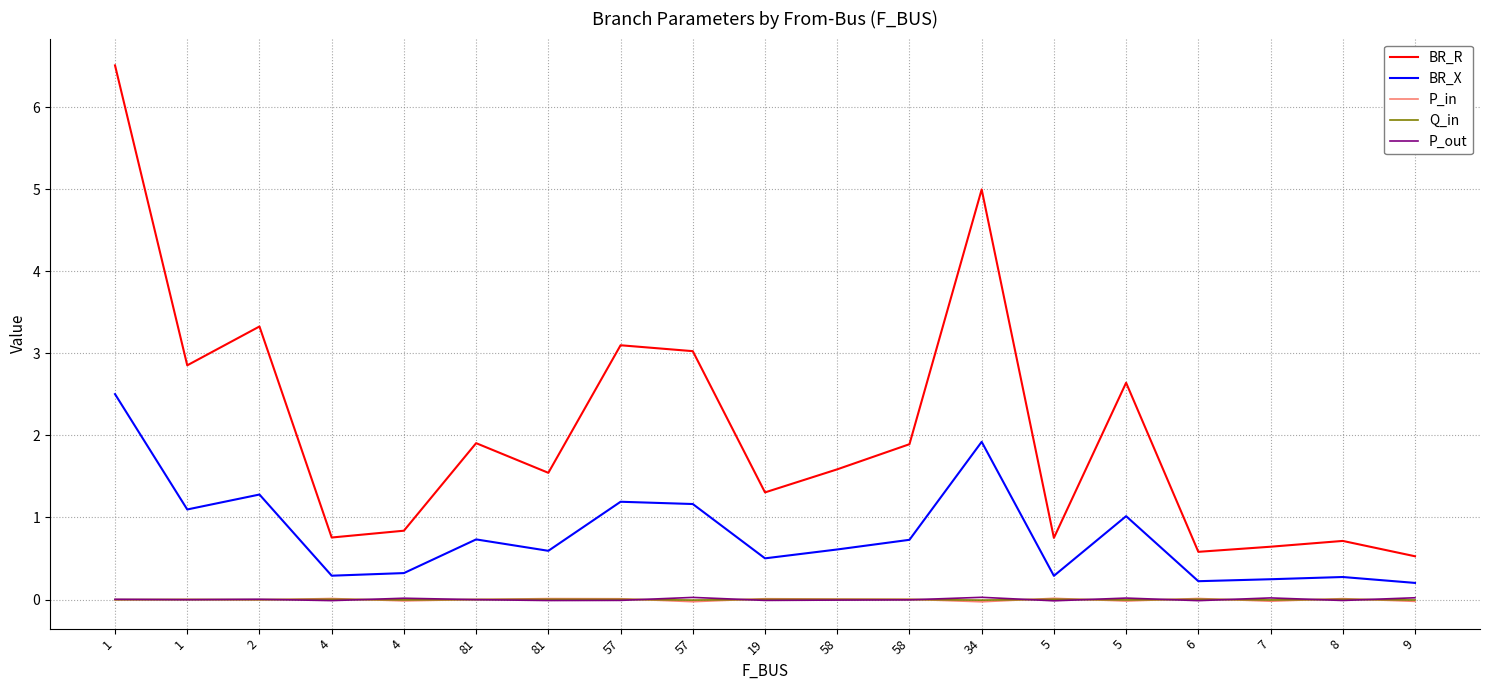

Is this an area chart (filled region under the line)?

No